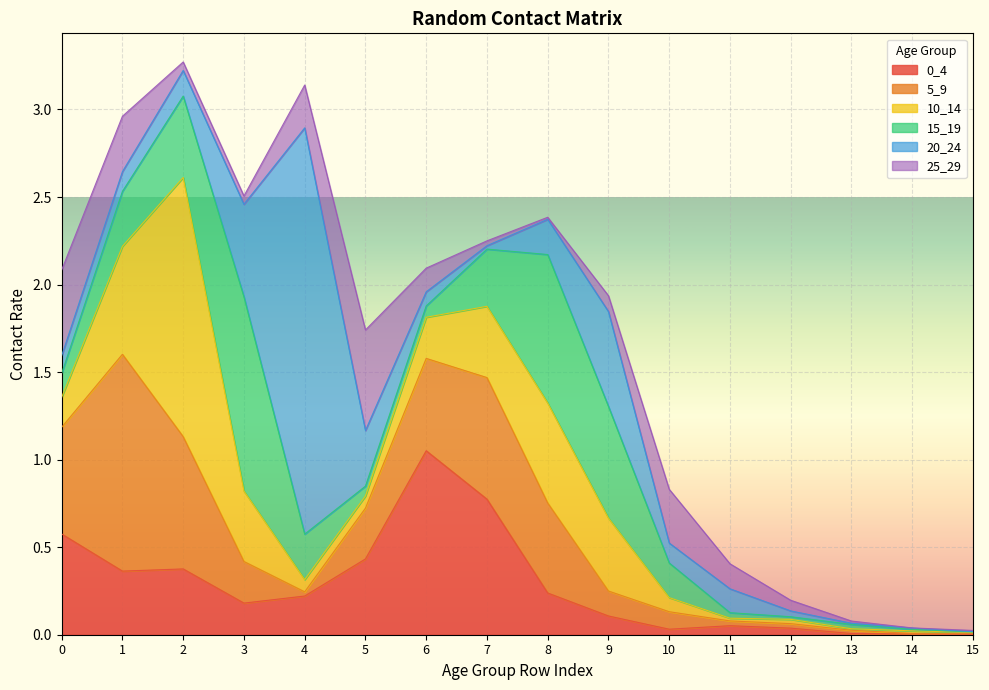

How many lines are shown in the chart?

6